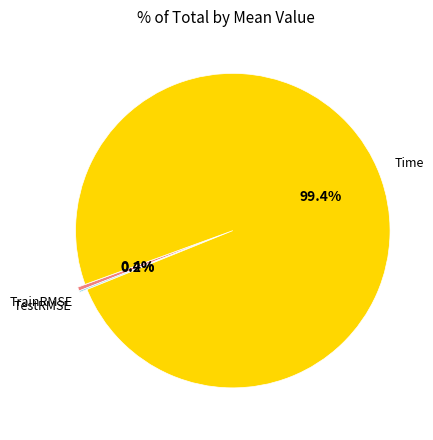

Which has a higher value, TrainRMSE or Time?

Time